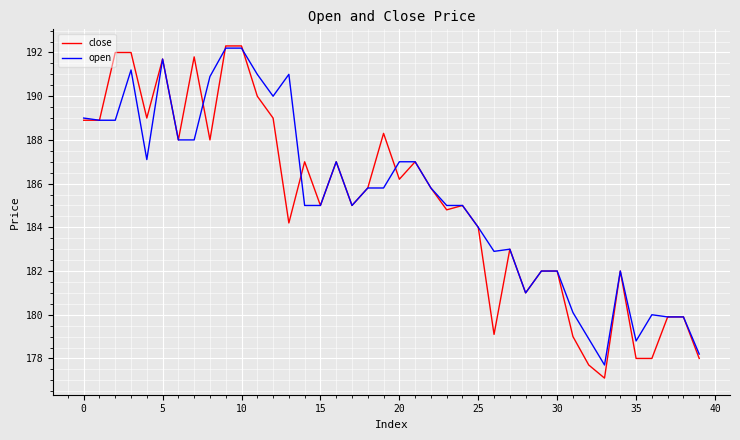

What is the maximum value for close?

192.3